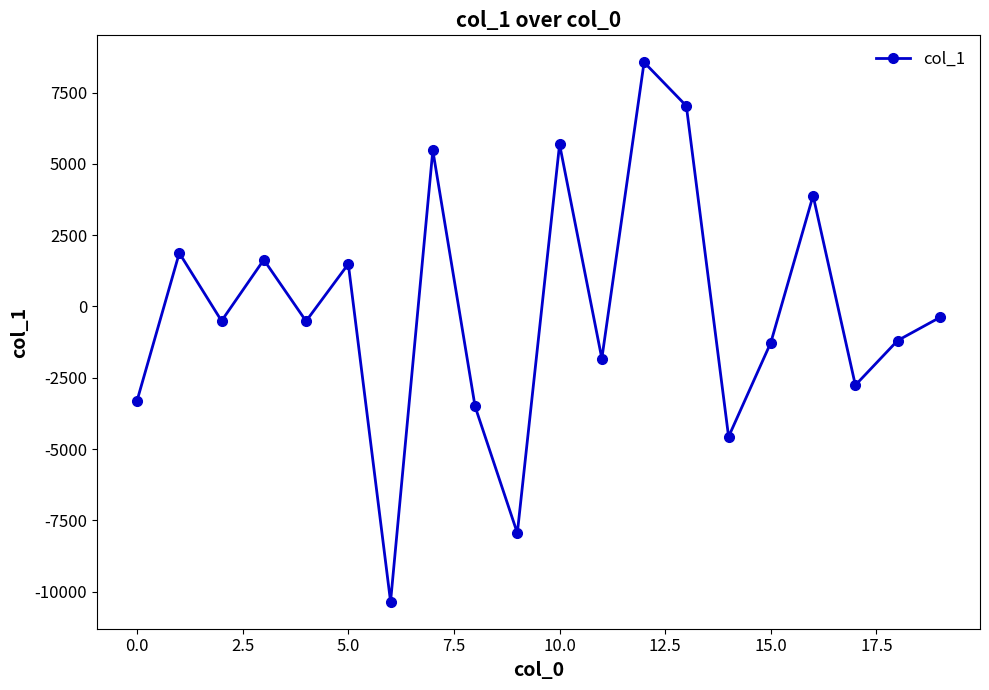

How many interior local peaks (higher than both neighbors) does the data have?

7